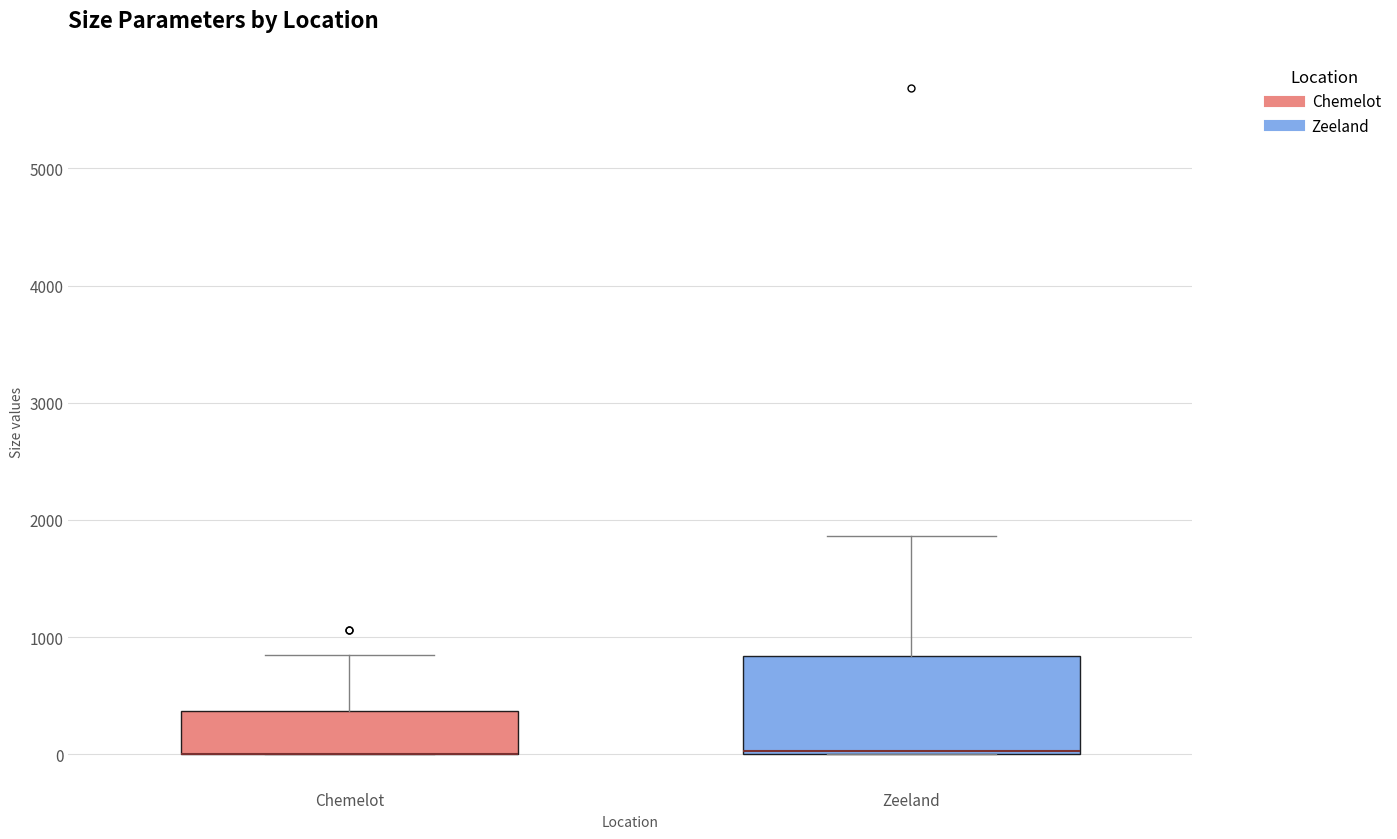

Reading left to right, read every box against the y-axis: the position of its median line, the range the box covers, and the ends of its whiskers. The values are not printed on the chart, so give them approximately, as read against the axis.

Chemelot: median 0 (drawn on the box's lower edge), box 0 to 400, whiskers 0 to 900
Zeeland: median 0, box 0 to 800, whiskers 0 to 1900